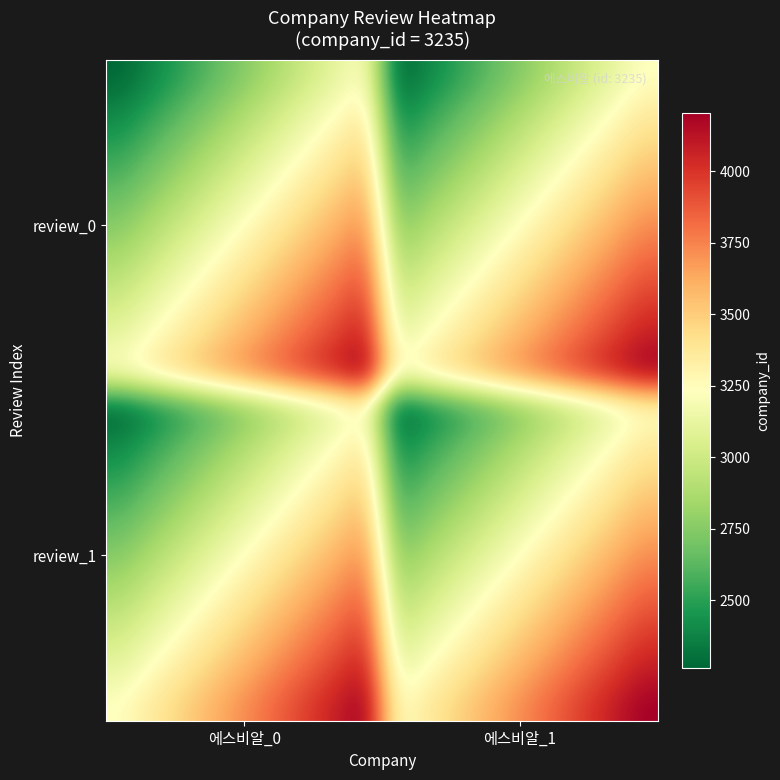

At how many categories does at least one series exceed 2767?

20